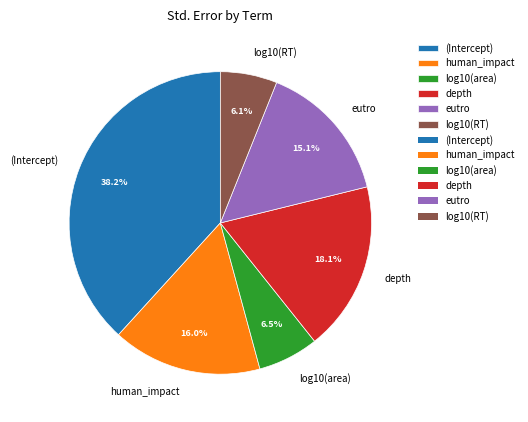

To the nearest percent, what is the difference between the human_impact and (Intercept) slice percentages?

22%